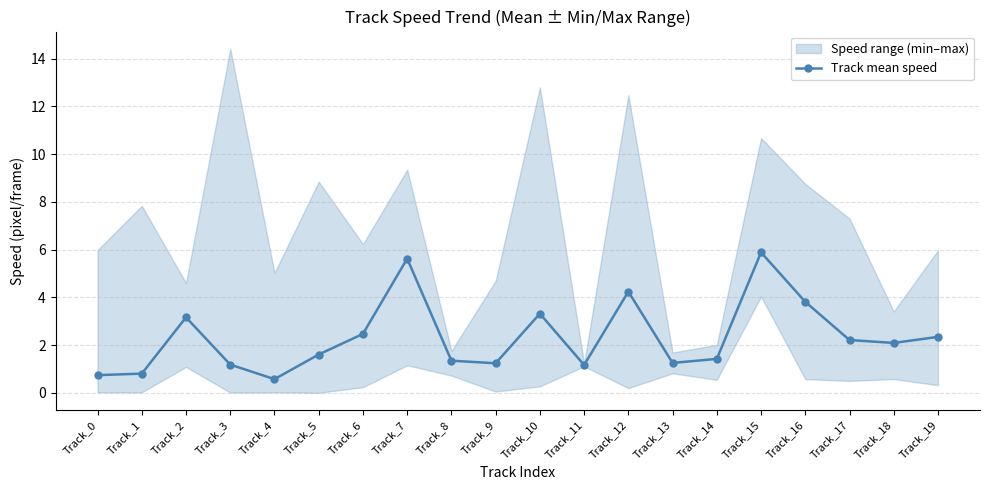

What is the sum of the values at Track_14 and Track_8?

2.8